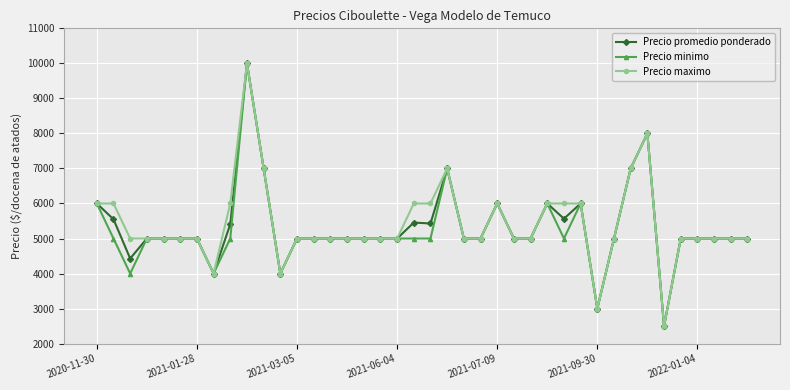

What is the difference between the maximum and minimum values in the Precio minimo series?

7500